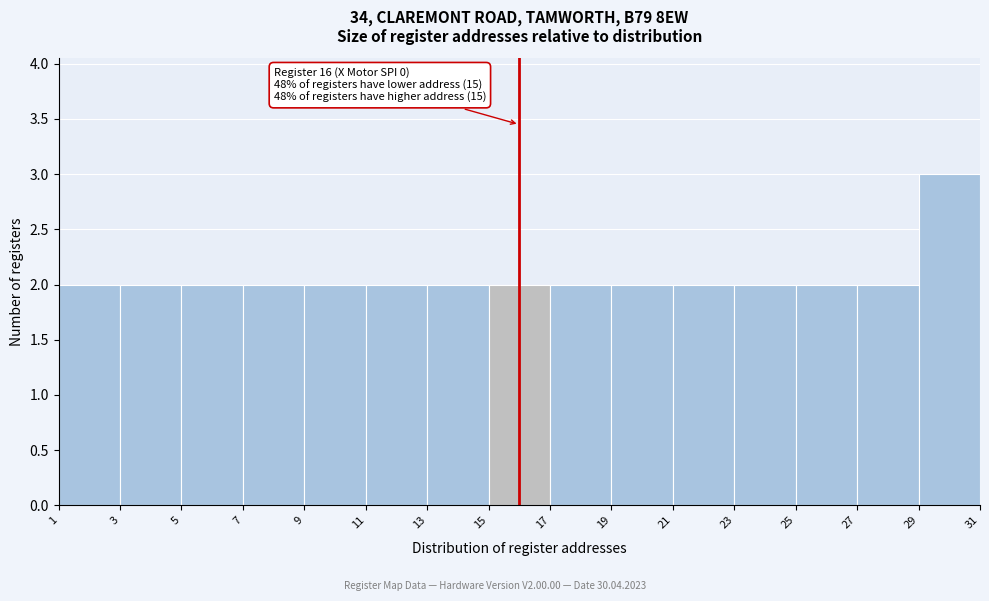

Over which range of the x-axis is the bar tallest?

29 to 31